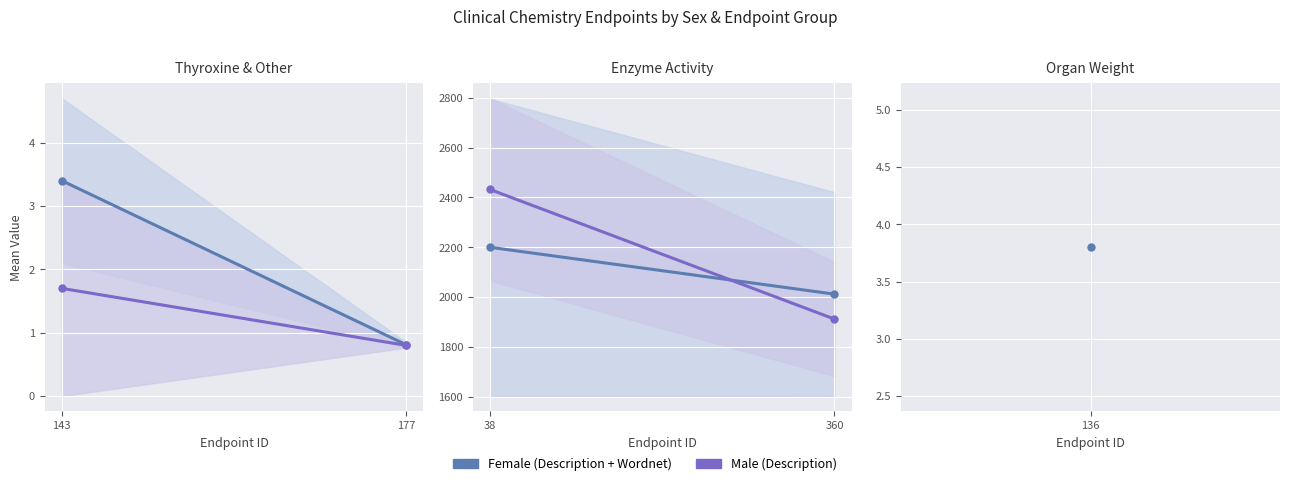

Count the Female (Description + Wordnet) values in the range 2012 to 2200.

2